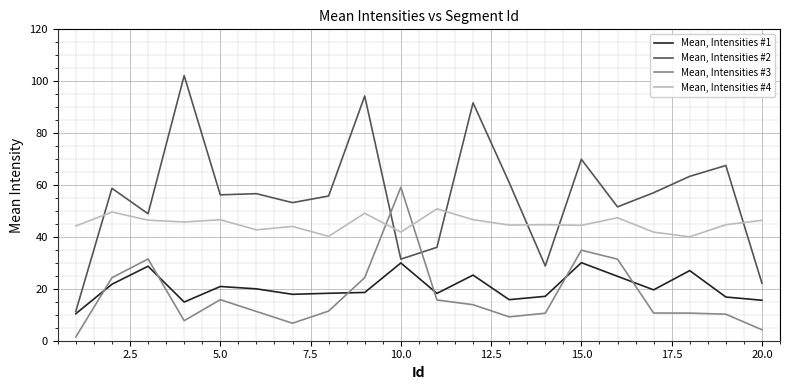

Which series has the largest total across all categories?

Mean, Intensities #2